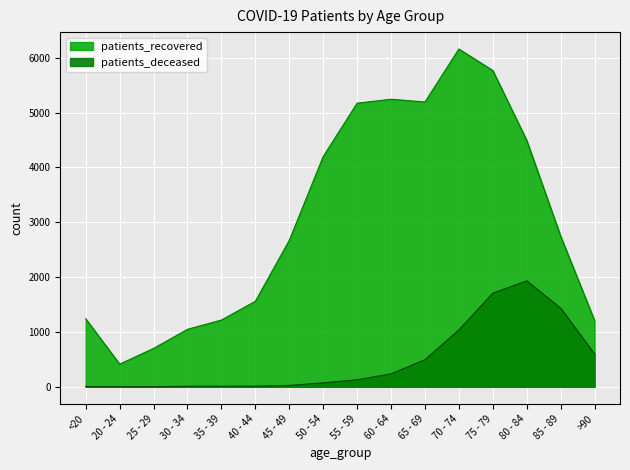

True or false: patients_deceased and patients_recovered intersect in this chart.

False